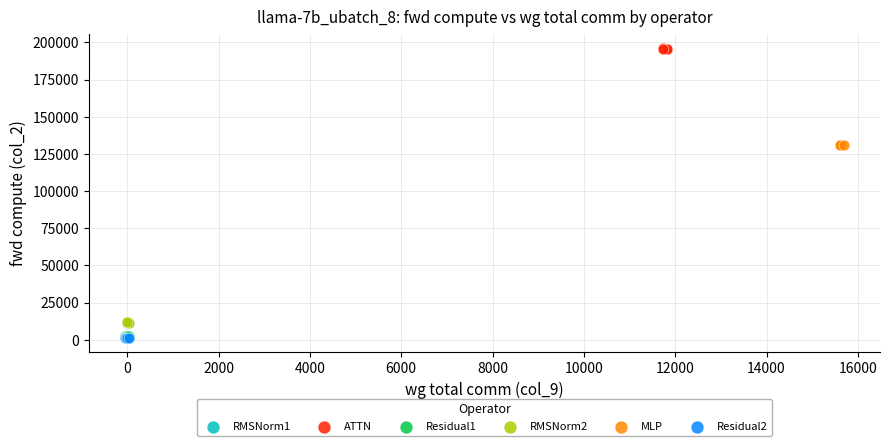

What are all the series names shown in the legend?

RMSNorm1, ATTN, Residual1, RMSNorm2, MLP, Residual2